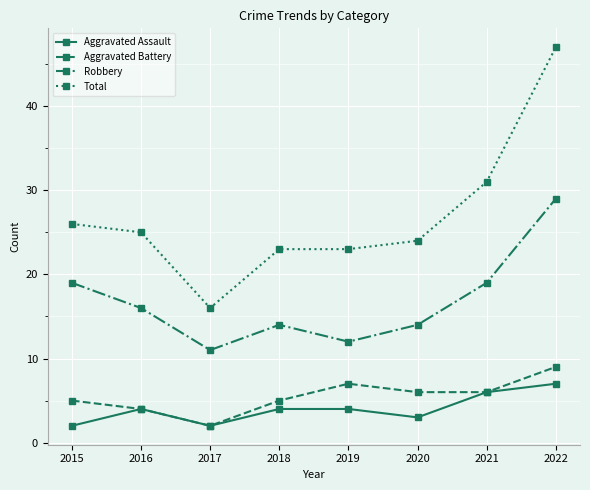

True or false: Aggravated Assault and Total intersect in this chart.

False